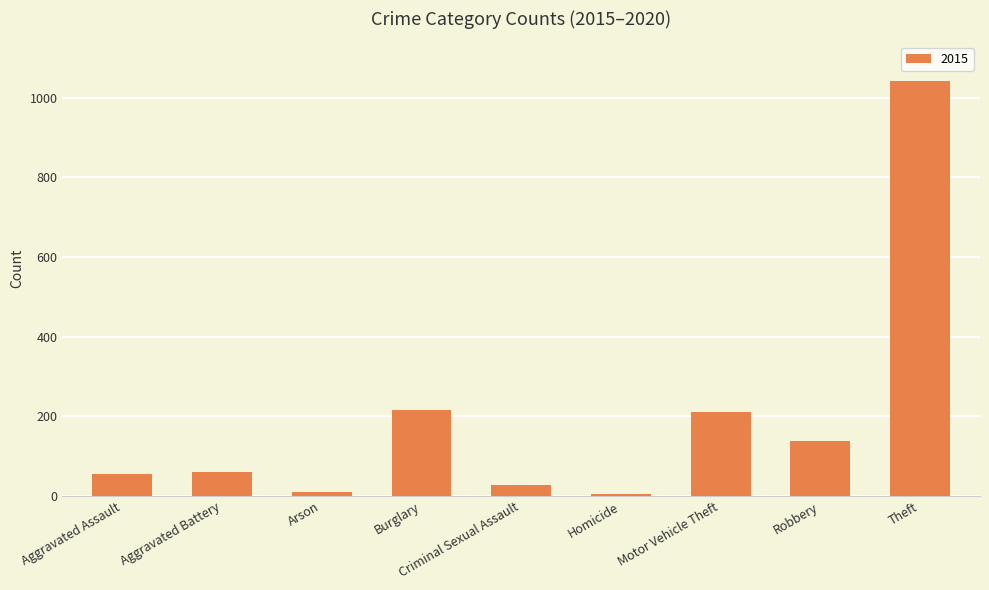

Is it true that the value at Criminal Sexual Assault is 29?

True